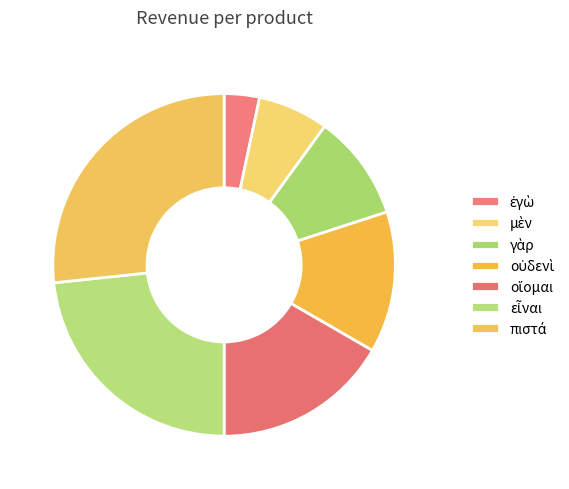

Approximately how many times larger is the value at ἐγὼ compared to μὲν?

0.5